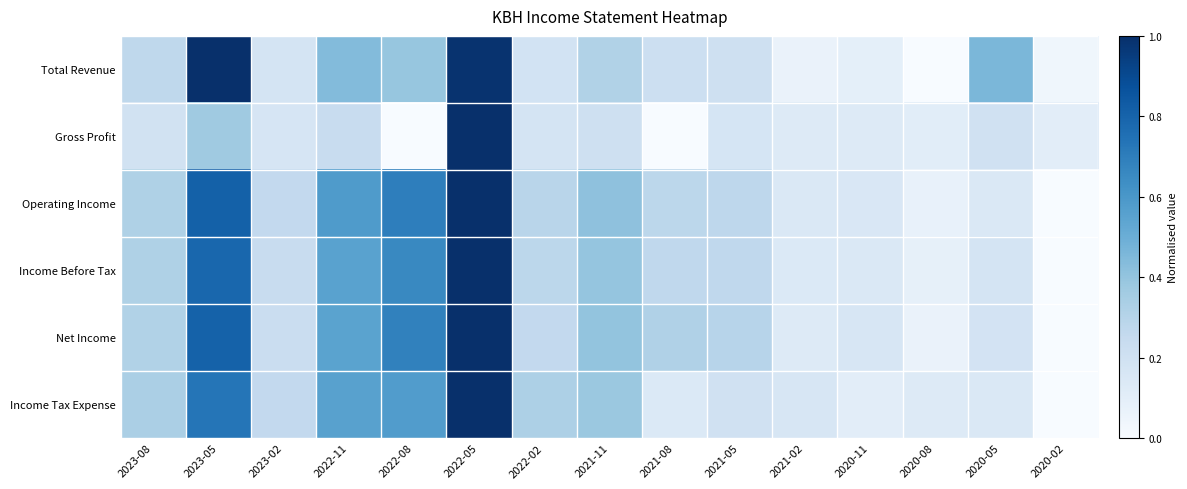

Reading left to right, list all the values displayed in this chart.

Total Revenue: 2023-08=0.3	2023-05=1.0	2023-02=0.2	2022-11=0.4	2022-08=0.4	2022-05=1.0	2022-02=0.2	2021-11=0.3	2021-08=0.2	2021-05=0.2	2021-02=0.1	2020-11=0.1	2020-08=0.0	2020-05=0.5	2020-02=0.0
Gross Profit: 2023-08=0.2	2023-05=0.4	2023-02=0.2	2022-11=0.2	2022-08=0.0	2022-05=1.0	2022-02=0.2	2021-11=0.2	2021-08=0.0	2021-05=0.2	2021-02=0.1	2020-11=0.1	2020-08=0.1	2020-05=0.2	2020-02=0.1
Operating Income: 2023-08=0.3	2023-05=0.8	2023-02=0.3	2022-11=0.6	2022-08=0.7	2022-05=1.0	2022-02=0.3	2021-11=0.4	2021-08=0.3	2021-05=0.3	2021-02=0.1	2020-11=0.1	2020-08=0.1	2020-05=0.1	2020-02=0.0
Income Before Tax: 2023-08=0.3	2023-05=0.8	2023-02=0.2	2022-11=0.6	2022-08=0.7	2022-05=1.0	2022-02=0.3	2021-11=0.4	2021-08=0.3	2021-05=0.3	2021-02=0.1	2020-11=0.1	2020-08=0.1	2020-05=0.2	2020-02=0.0
Net Income: 2023-08=0.3	2023-05=0.8	2023-02=0.2	2022-11=0.5	2022-08=0.7	2022-05=1.0	2022-02=0.3	2021-11=0.4	2021-08=0.3	2021-05=0.3	2021-02=0.1	2020-11=0.2	2020-08=0.1	2020-05=0.2	2020-02=0.0
Income Tax Expense: 2023-08=0.3	2023-05=0.7	2023-02=0.3	2022-11=0.6	2022-08=0.6	2022-05=1.0	2022-02=0.3	2021-11=0.4	2021-08=0.1	2021-05=0.2	2021-02=0.2	2020-11=0.1	2020-08=0.1	2020-05=0.1	2020-02=0.0